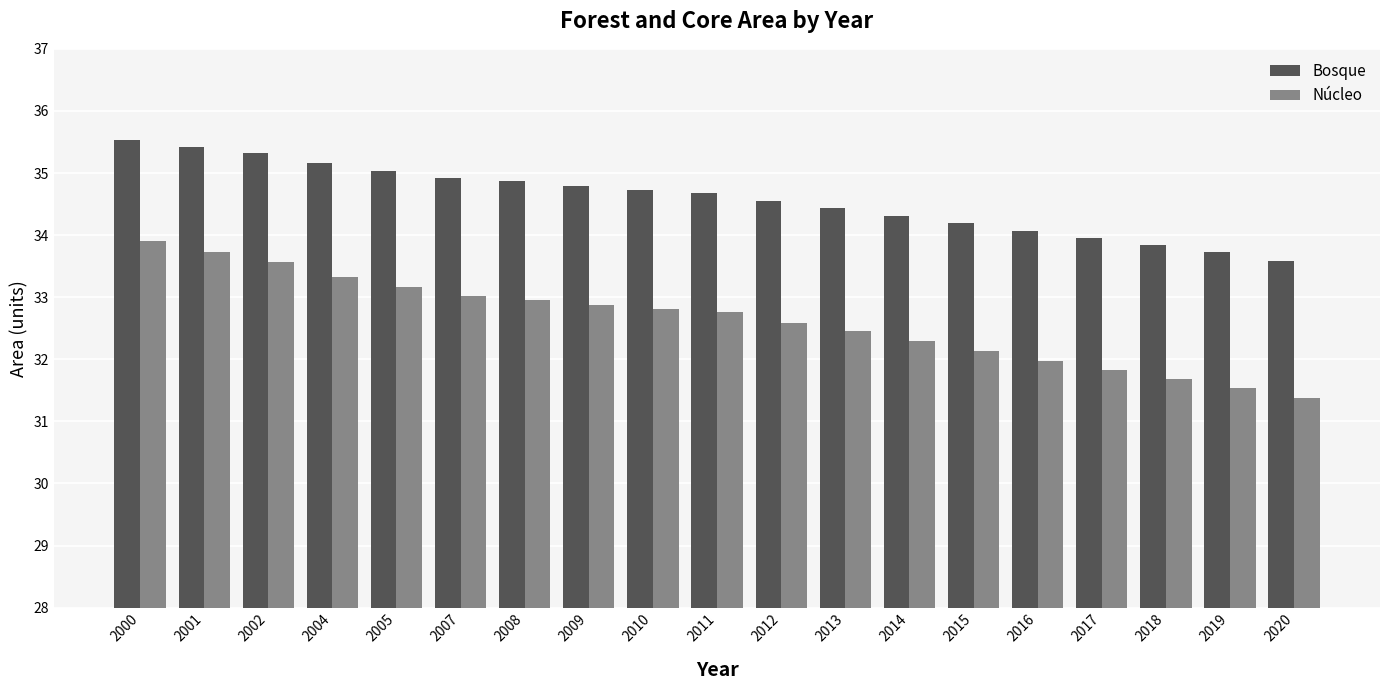

Which series has the widest spread of values?

Núcleo